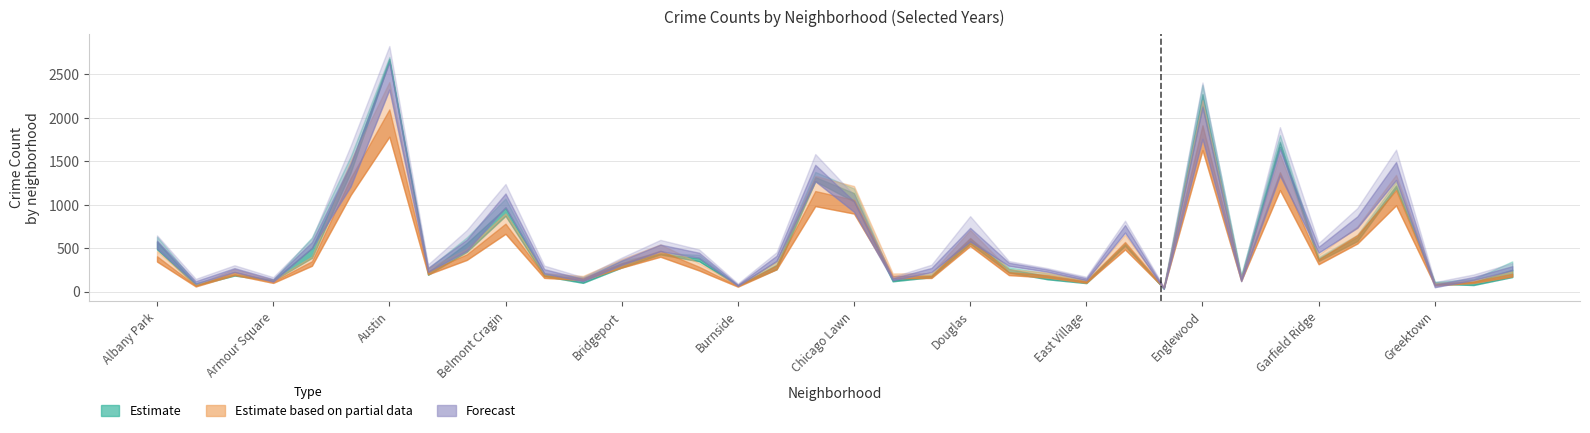

Reading left to right, extract all data points from this chart.

2017: Albany Park=606	Andersonville=80	Archer Heights=206	Armour Square=138	Ashburn=622	Auburn Gresham=1553	Austin=2698	Avalon Park=264	Avondale=592	Belmont Cragin=1070	Beverly=209	Boystown=100	Bridgeport=357	Brighton Park=436	Bucktown=422	Burnside=68	Calumet Heights=349	Chatham=1376	Chicago Lawn=1173	Chinatown=118	Clearing=180	Douglas=611	Dunning=280	East Side=210	East Village=131	Edgewater=547	Edison Park=36	Englewood=2297	Fuller Park=193	Garfield Park=1705	Garfield Ridge=387	Grand Boulevard=651	Grand Crossing=1267	Greektown=90	Hegewisch=144	Hermosa=347
2018: Albany Park=631	Andersonville=71	Archer Heights=190	Armour Square=128	Ashburn=494	Auburn Gresham=1447	Austin=2651	Avalon Park=193	Avondale=623	Belmont Cragin=953	Beverly=209	Boystown=120	Bridgeport=346	Brighton Park=444	Bucktown=382	Burnside=72	Calumet Heights=258	Chatham=1306	Chicago Lawn=1186	Chinatown=141	Clearing=206	Douglas=597	Dunning=280	East Side=181	East Village=97	Edgewater=556	Edison Park=36	Englewood=2380	Fuller Park=143	Garfield Park=1799	Garfield Ridge=395	Grand Boulevard=653	Grand Crossing=1205	Greektown=112	Hegewisch=114	Hermosa=239
2019: Albany Park=485	Andersonville=99	Archer Heights=184	Armour Square=126	Ashburn=388	Auburn Gresham=1370	Austin=2682	Avalon Park=213	Avondale=457	Belmont Cragin=871	Beverly=178	Boystown=167	Bridgeport=277	Brighton Park=427	Bucktown=348	Burnside=70	Calumet Heights=314	Chatham=1269	Chicago Lawn=1037	Chinatown=142	Clearing=165	Douglas=551	Dunning=219	East Side=141	East Village=115	Edgewater=526	Edison Park=35	Englewood=2136	Fuller Park=157	Garfield Park=1663	Garfield Ridge=352	Grand Boulevard=581	Grand Crossing=1187	Greektown=100	Hegewisch=75	Hermosa=167
2022: Albany Park=406	Andersonville=69	Archer Heights=225	Armour Square=117	Ashburn=349	Auburn Gresham=1306	Austin=2095	Avalon Park=233	Avondale=428	Belmont Cragin=781	Beverly=185	Boystown=156	Bridgeport=324	Brighton Park=471	Bucktown=285	Burnside=66	Calumet Heights=301	Chatham=1156	Chicago Lawn=1055	Chinatown=181	Clearing=184	Douglas=616	Dunning=223	East Side=190	East Village=119	Edgewater=570	Edison Park=49	Englewood=1913	Fuller Park=145	Garfield Park=1373	Garfield Ridge=370	Grand Boulevard=650	Grand Crossing=1167	Greektown=83	Hegewisch=117	Hermosa=205
2023: Albany Park=553	Andersonville=100	Archer Heights=251	Armour Square=158	Ashburn=557	Auburn Gresham=1596	Austin=2689	Avalon Park=297	Avondale=521	Belmont Cragin=1078	Beverly=231	Boystown=158	Bridgeport=343	Brighton Park=566	Bucktown=432	Burnside=88	Calumet Heights=431	Chatham=1506	Chicago Lawn=1058	Chinatown=145	Clearing=294	Douglas=826	Dunning=334	East Side=256	East Village=162	Edgewater=753	Edison Park=34	Englewood=2290	Fuller Park=161	Garfield Park=1801	Garfield Ridge=497	Grand Boulevard=915	Grand Crossing=1554	Greektown=56	Hegewisch=148	Hermosa=311
2024: Albany Park=615	Andersonville=139	Archer Heights=288	Armour Square=128	Ashburn=580	Auburn Gresham=1343	Austin=2581	Avalon Park=252	Avondale=673	Belmont Cragin=1178	Beverly=284	Boystown=133	Bridgeport=372	Brighton Park=515	Bucktown=461	Burnside=72	Calumet Heights=392	Chatham=1410	Chicago Lawn=1019	Chinatown=161	Clearing=249	Douglas=640	Dunning=329	East Side=253	East Village=146	Edgewater=776	Edison Park=55	Englewood=1951	Fuller Park=132	Garfield Park=1482	Garfield Ridge=531	Grand Boulevard=815	Grand Crossing=1426	Greektown=104	Hegewisch=187	Hermosa=273